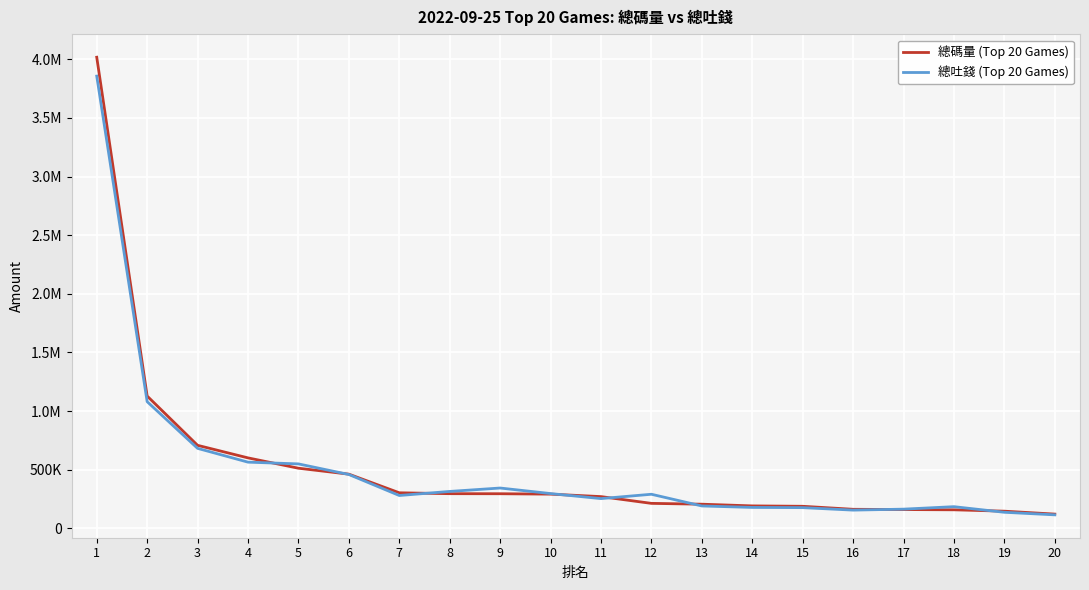

Does the chart have visible grid lines?

Yes